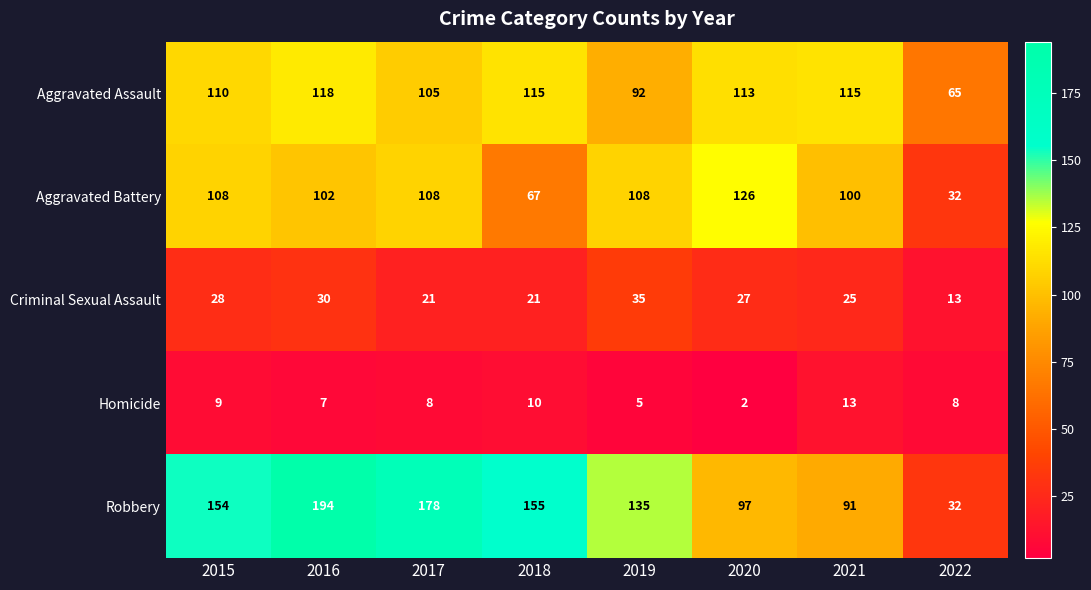

List the labels in order of Robbery value, largest first.

2016, 2017, 2018, 2015, 2019, 2020, 2021, 2022